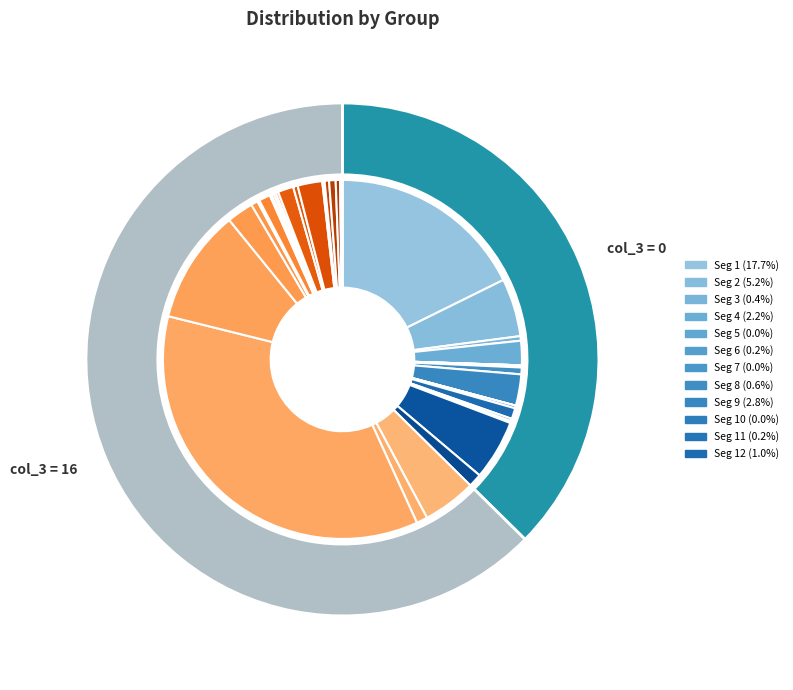

To the nearest percent, what is the combined percentage of 16 and 0?

100%